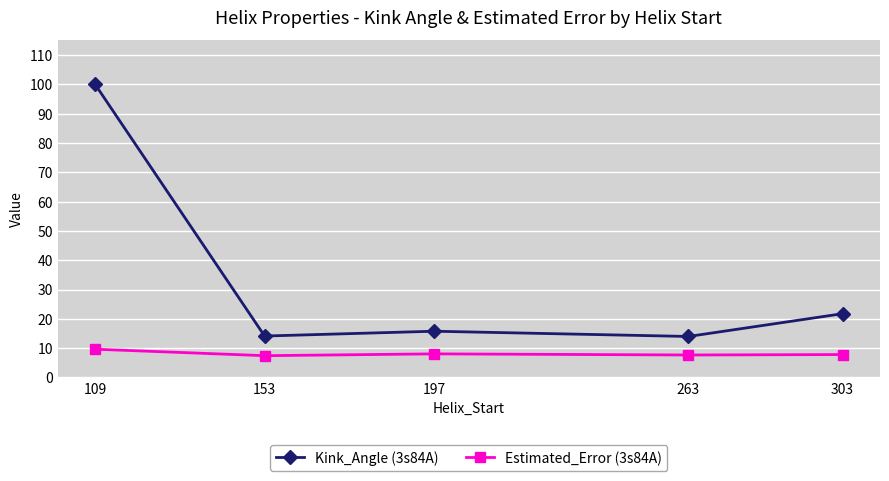

At which category does Kink_Angle (3s84A) reach its first local peak?

197